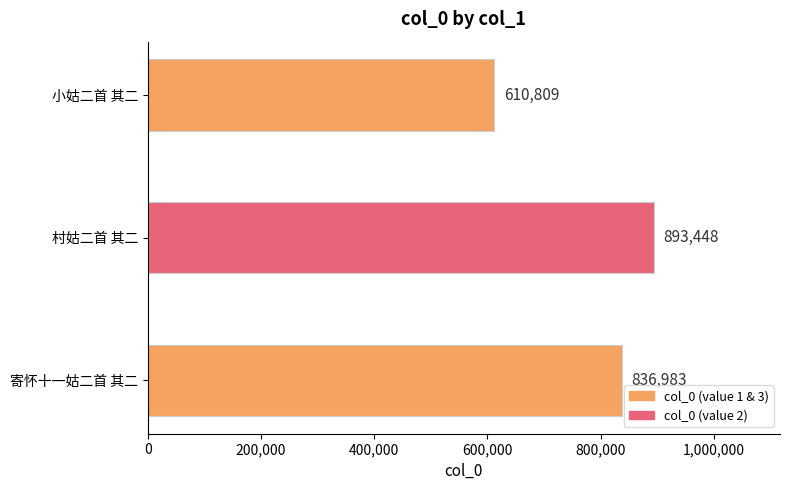

How many data points does each series have?

3